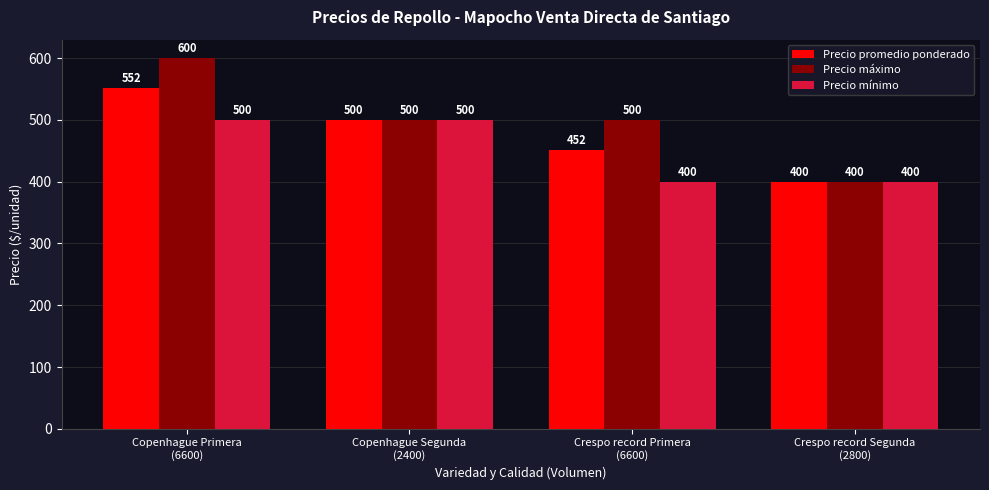

Rank the series by their average value, from lowest to highest.

Precio mínimo, Precio promedio ponderado, Precio máximo